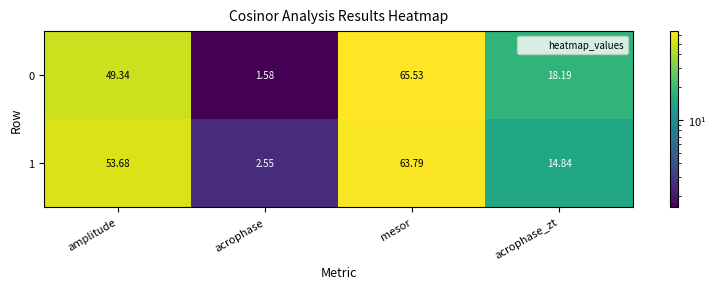

At which label does 1 reach its minimum?

acrophase